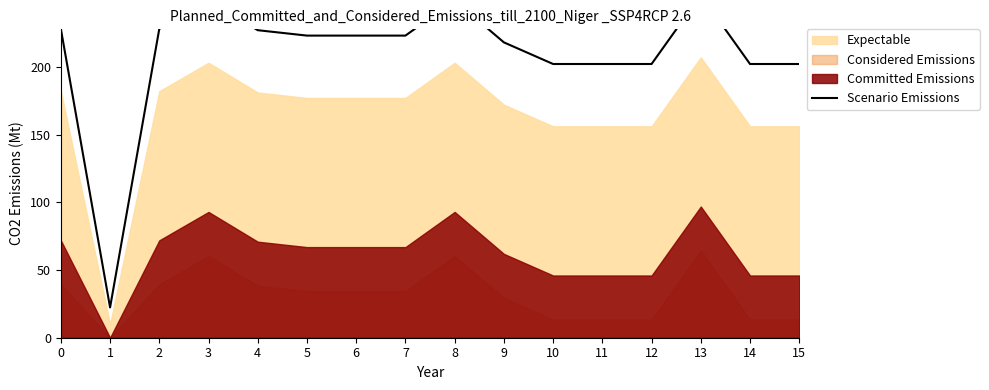

Rank the categories by value from highest to lowest.

13, 3, 8, 0, 2, 4, 5, 6, 7, 9, 10, 11, 12, 14, 15, 1